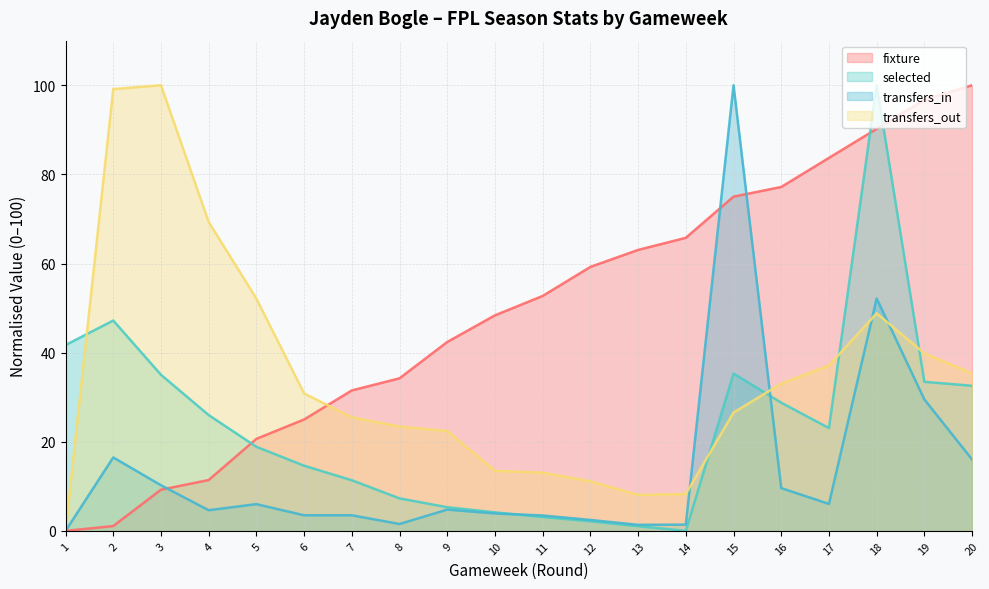

True or false: selected has a value of 3.1 at 11.

True